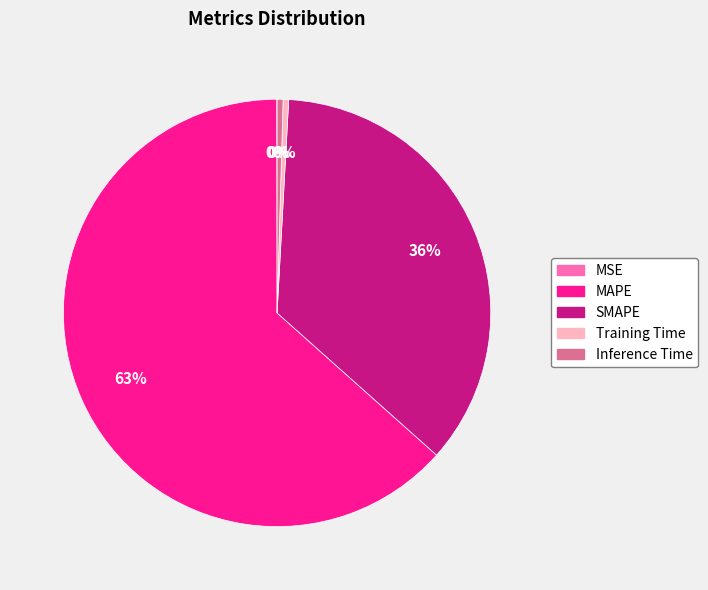

To the nearest percent, what is the average slice percentage?

20%